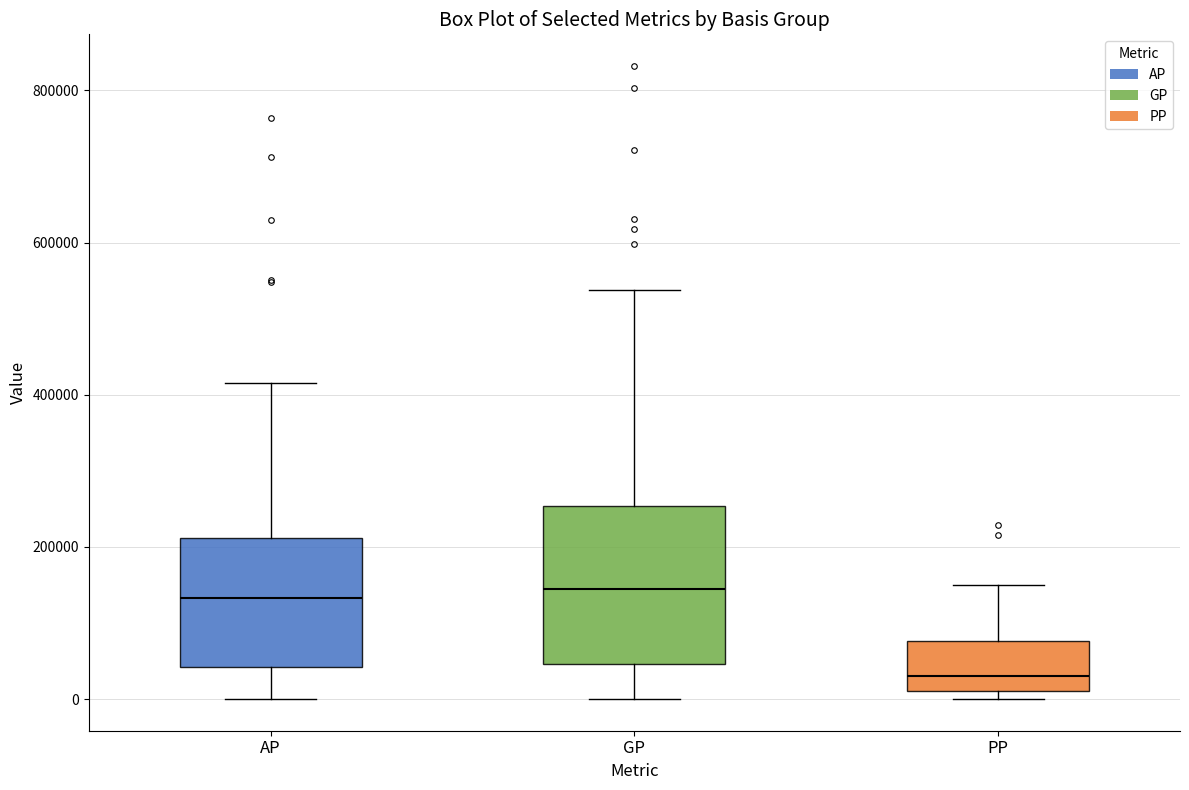

Comparing the boxes themselves (not the whiskers), which one is the tallest?

GP